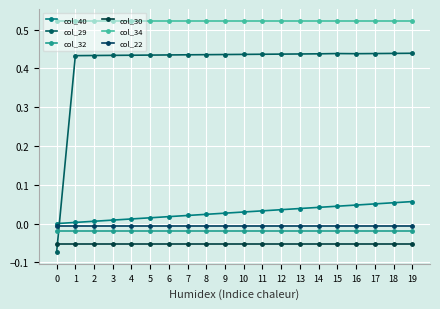

What is the difference between the highest and lowest values at 14?

0.6